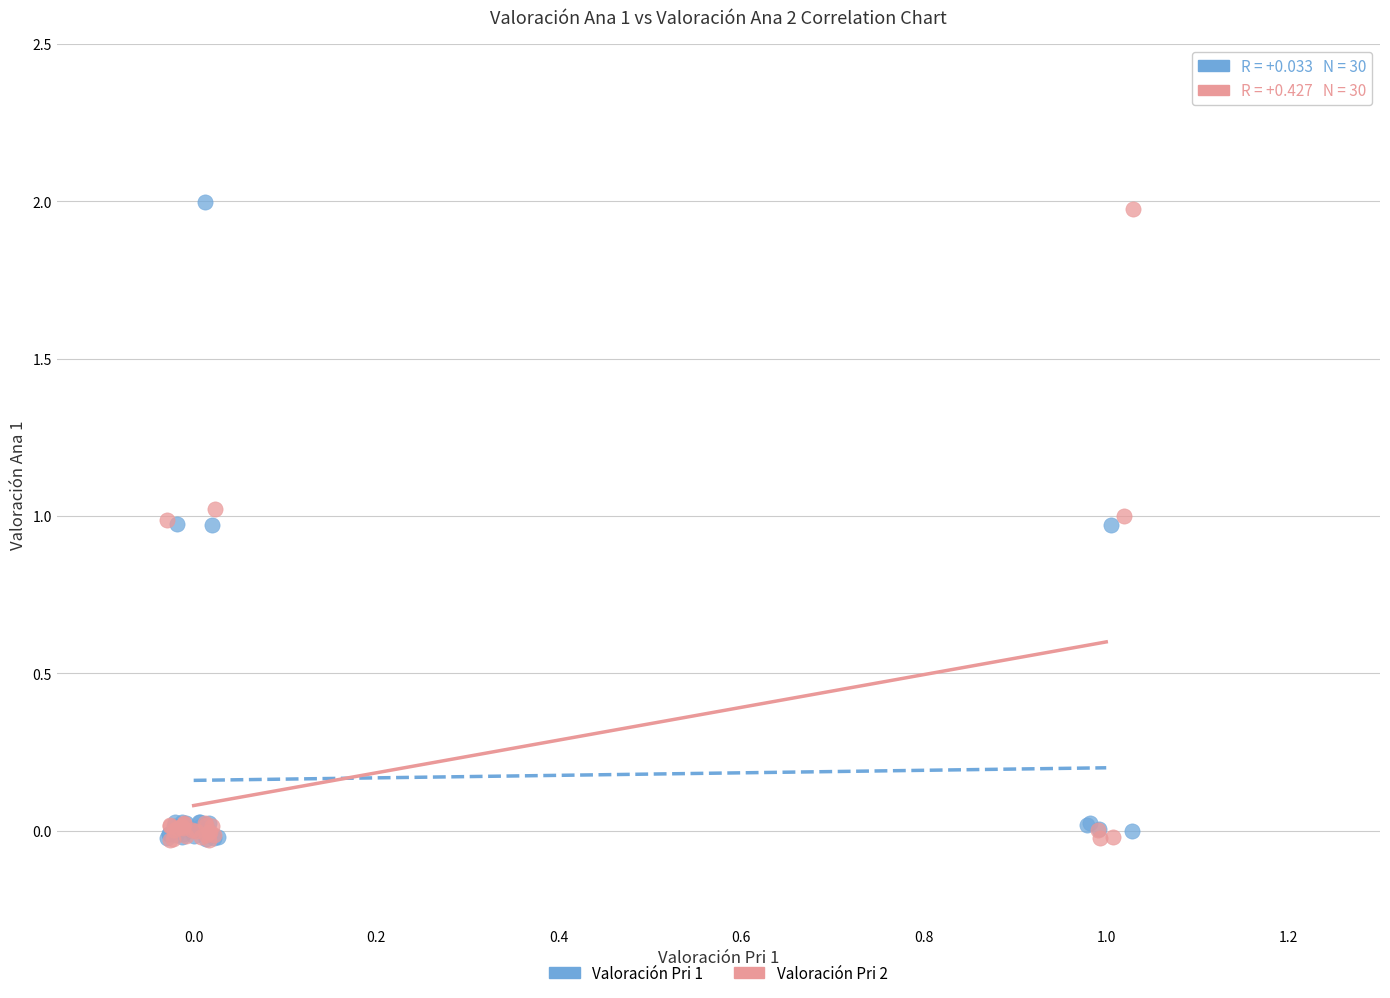

Which series has the widest spread of Y values?

Valoración Pri 1